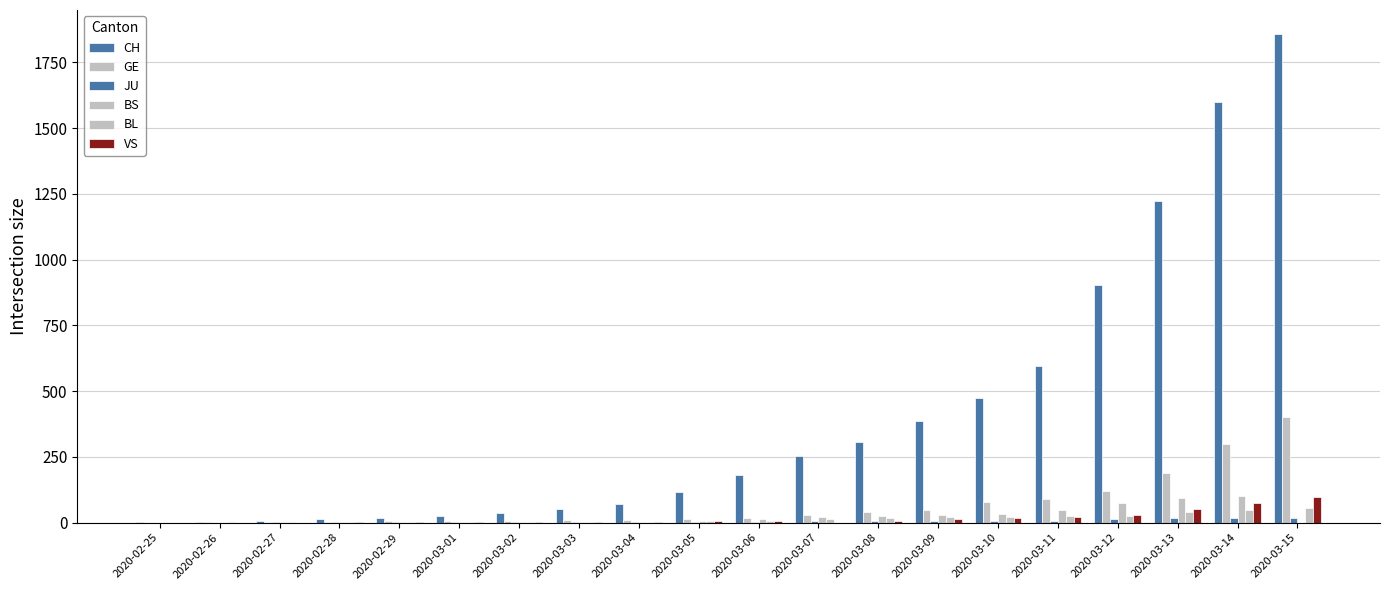

What is the average value of the GE series?

68